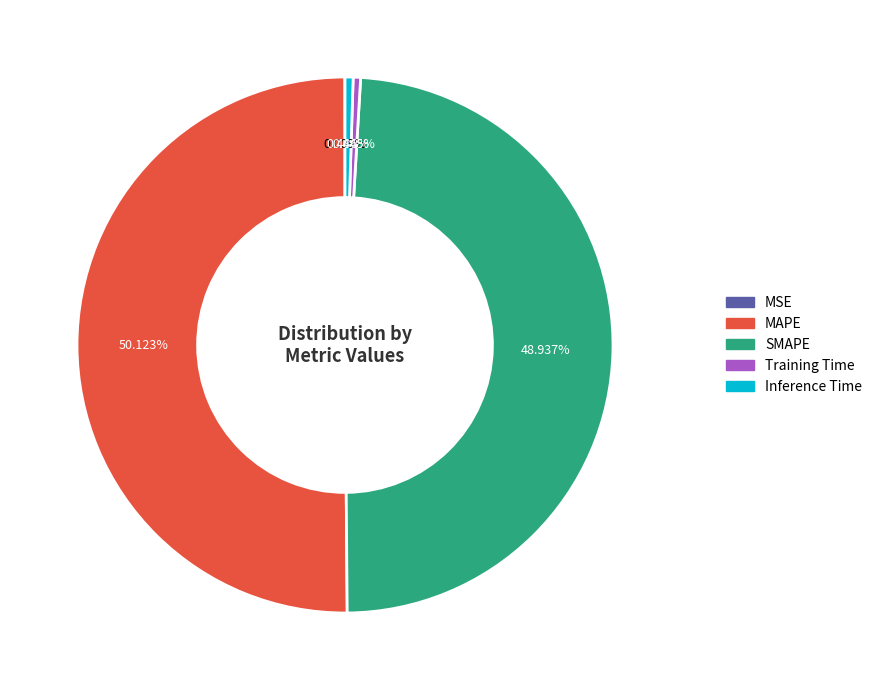

Which has a higher value, SMAPE or Inference Time?

SMAPE